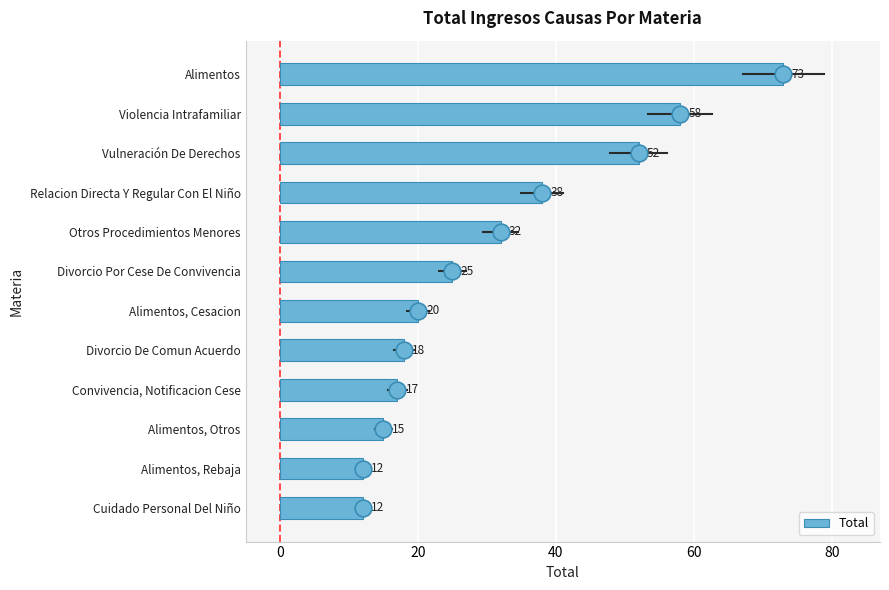

Is it true that the value at Alimentos, Otros is 15?

True